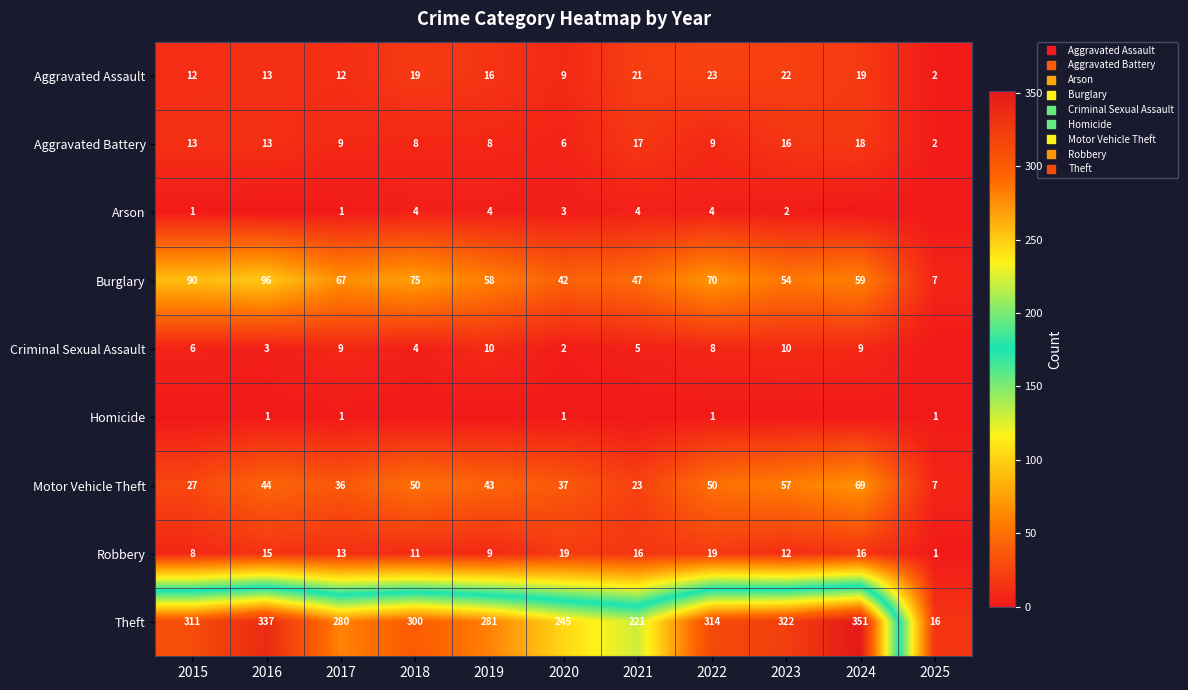

What is the average value of the Motor Vehicle Theft series?

40